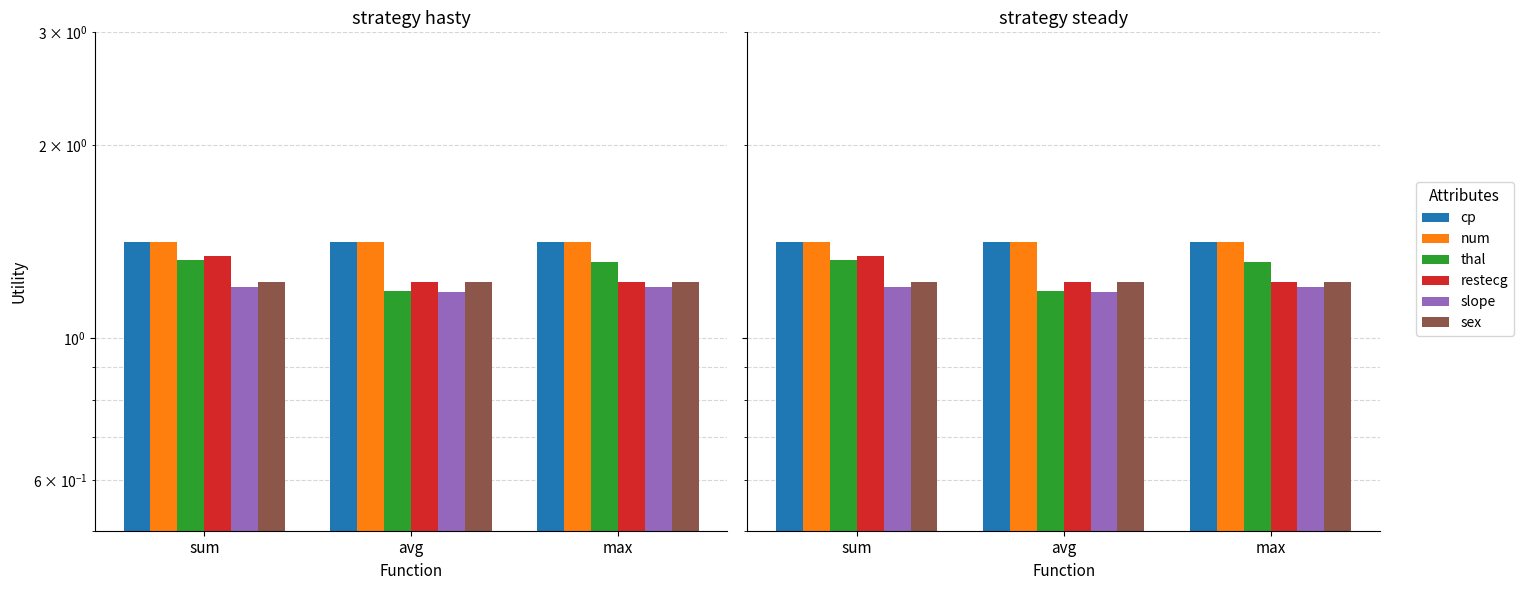

The restecg series shows 1.3 at sum. True or false?

True